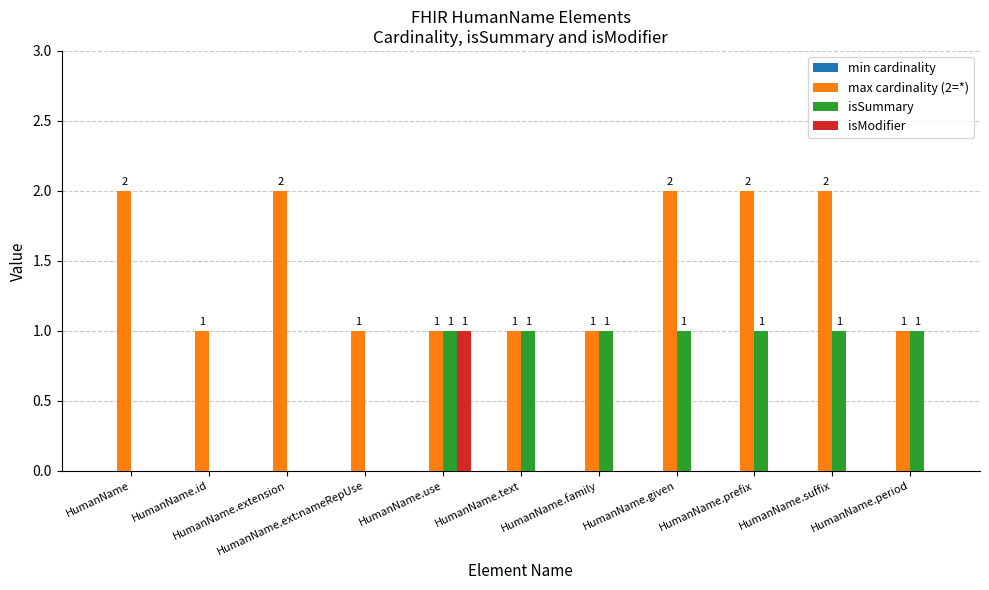

How many max cardinality (2=*) values are between 1 and 2?

11